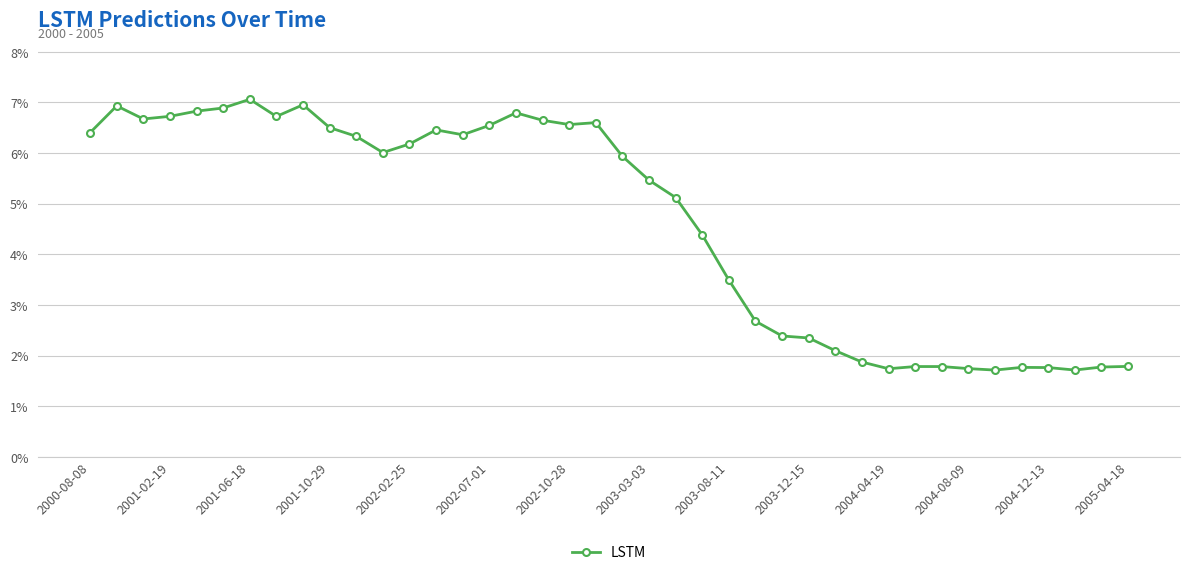

Reading right to left, transcribe all the data shown in this chart.

0.0	0.0	0.0	0.0	0.0	0.0	0.0	0.0	0.0	0.0	0.0	0.0	0.0	0.0	0.0	0.0	0.0	0.1	0.1	0.1	0.1	0.1	0.1	0.1	0.1	0.1	0.1	0.1	0.1	0.1	0.1	0.1	0.1	0.1	0.1	0.1	0.1	0.1	0.1	0.1